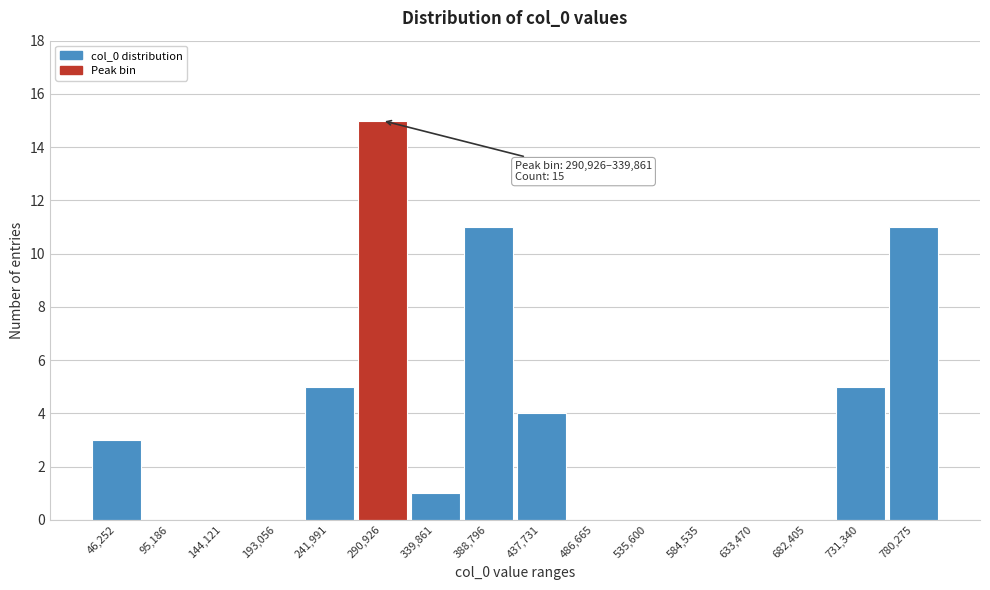

Reading left to right, what are all the values shown in this chart?

46,252=3	95,186=0	144,121=0	193,056=0	241,991=5	290,926=15	339,861=1	388,796=11	437,731=4	486,665=0	535,600=0	584,535=0	633,470=0	682,405=0	731,340=5	780,275=11